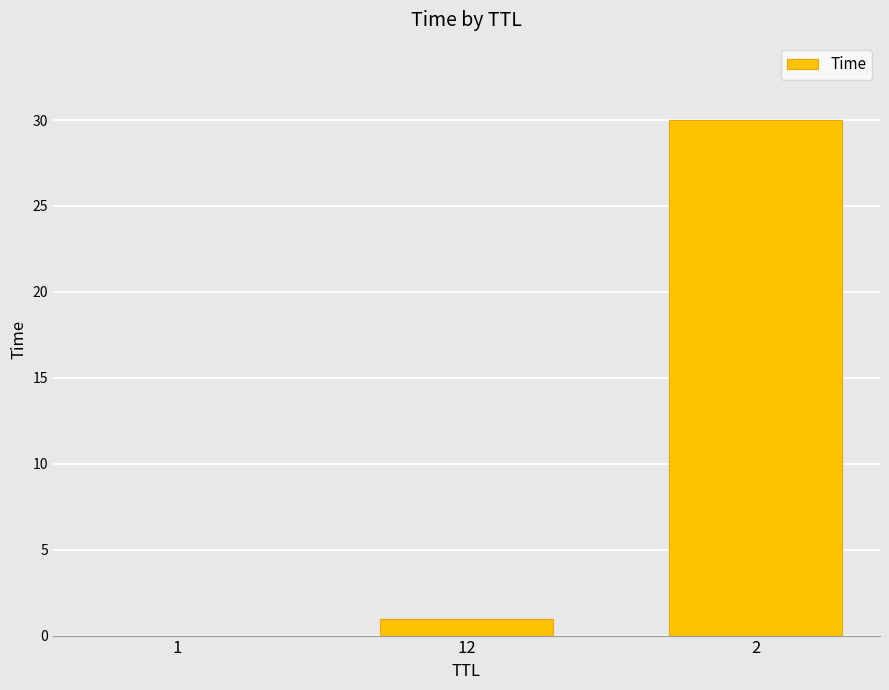

Is it true that the value at 1 is 0.0?

True